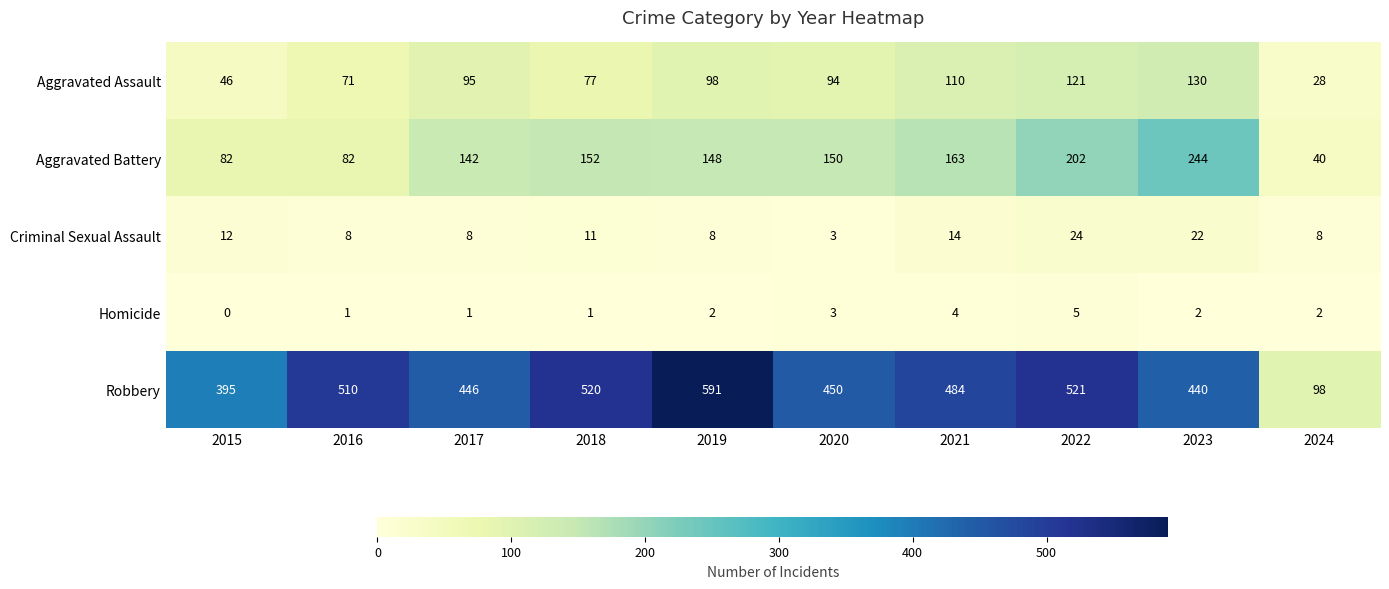

At 2016, list the series in order from smallest to largest.

Homicide, Criminal Sexual Assault, Aggravated Assault, Aggravated Battery, Robbery